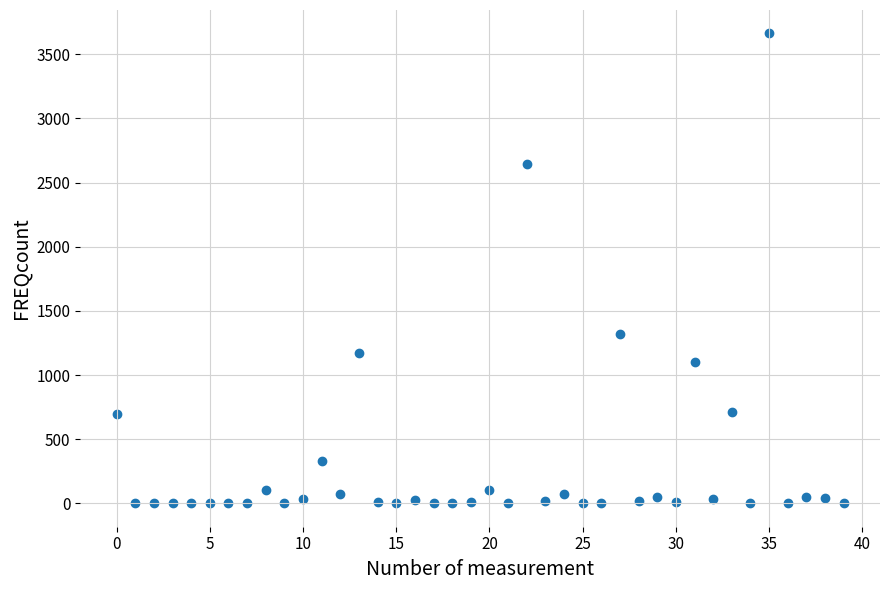

What is the range of Y values (max minus min)?

3659